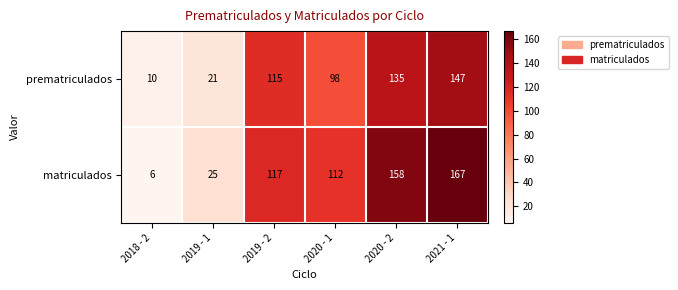

What is the average value of the prematriculados series?

88